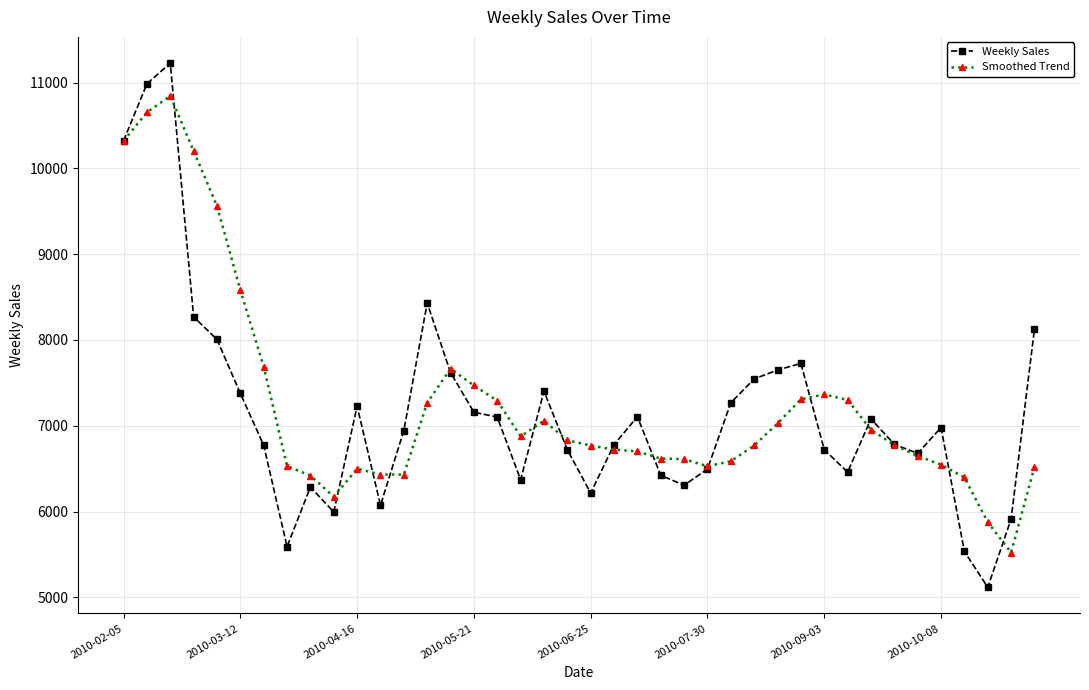

What is the value of the Weekly Sales point at the 7th from the left?

6771.7